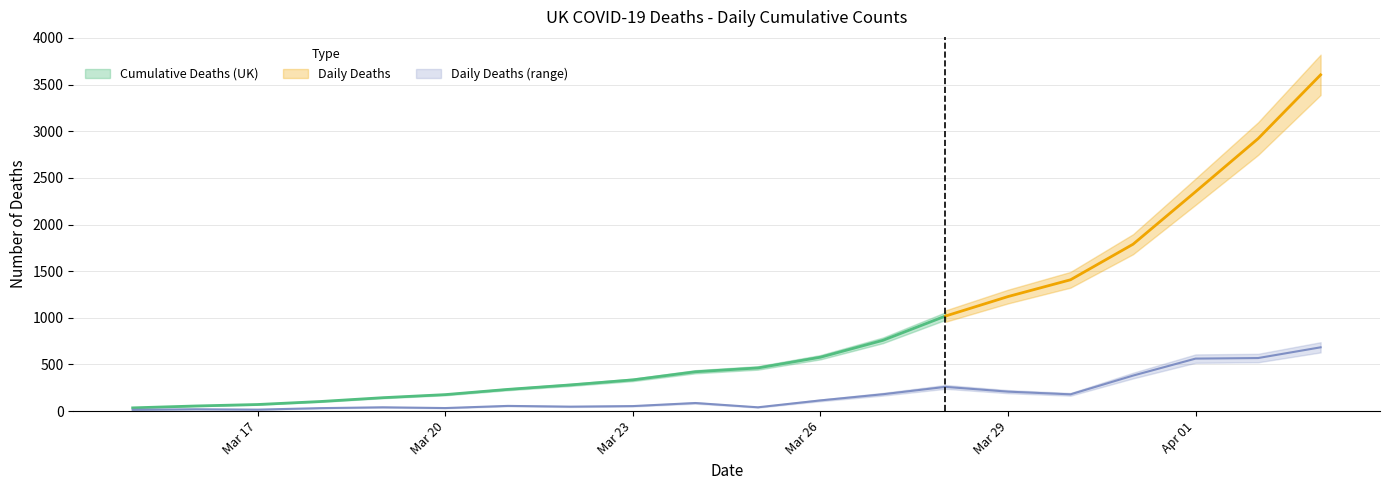

List the labels in order of value, smallest first.

2020-03-15, 2020-03-17, 2020-03-16, 2020-03-18, 2020-03-20, 2020-03-19, 2020-03-25, 2020-03-22, 2020-03-23, 2020-03-21, 2020-03-24, 2020-03-26, 2020-03-30, 2020-03-27, 2020-03-29, 2020-03-28, 2020-03-31, 2020-04-01, 2020-04-02, 2020-04-03